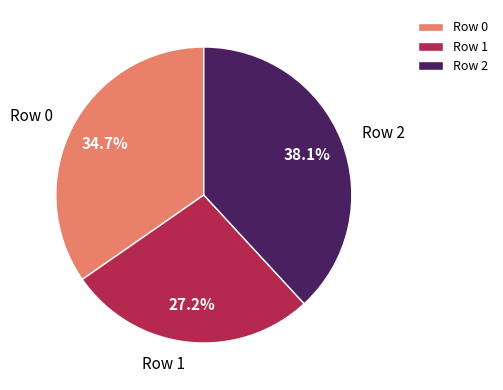

Which category has the smallest portion of the pie?

Row 1